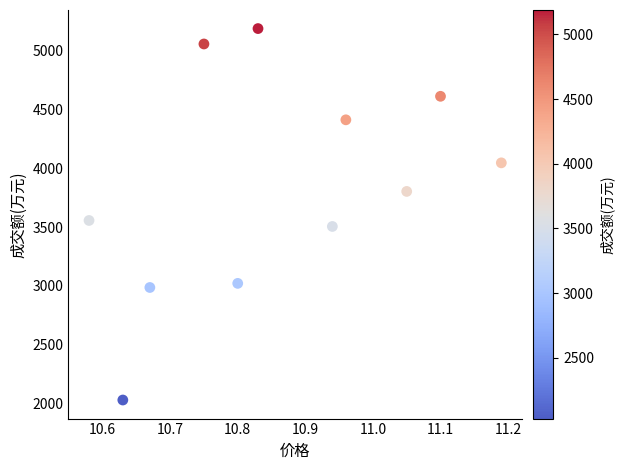

What is the range of Y values (max minus min)?

3159